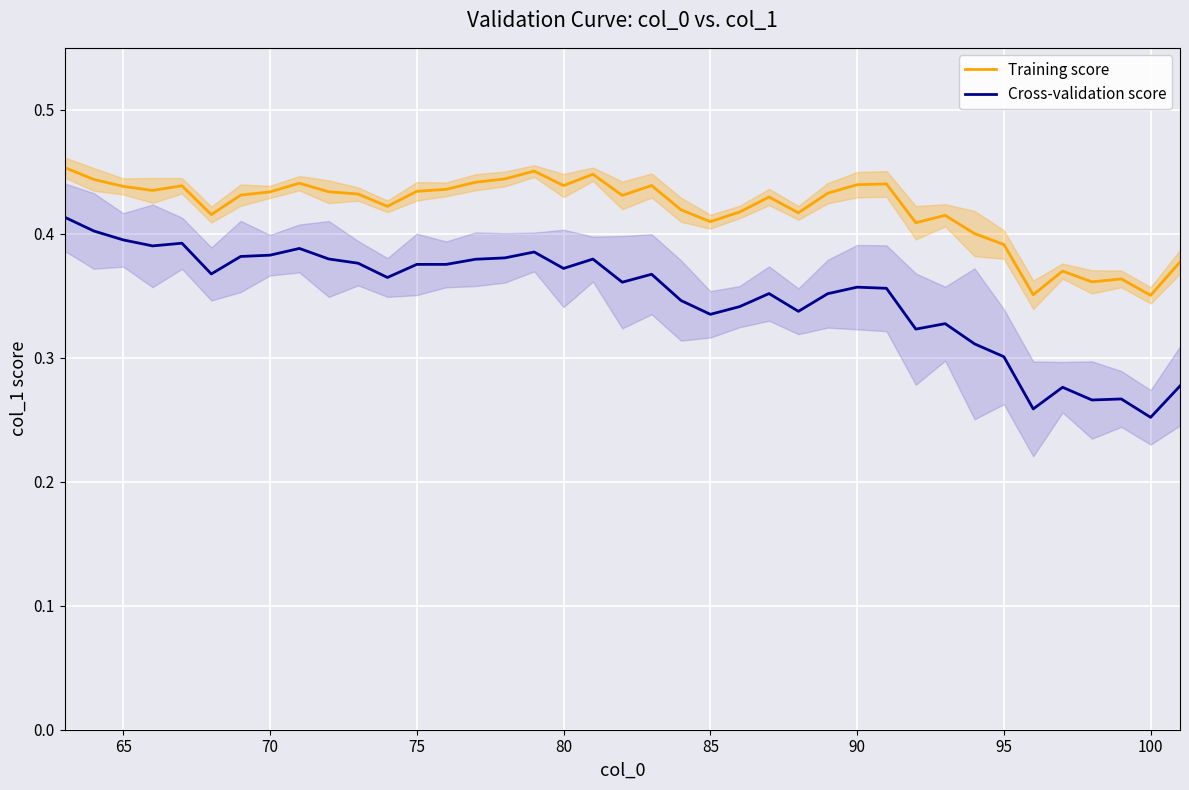

Which series has the widest spread of values?

Cross-validation score